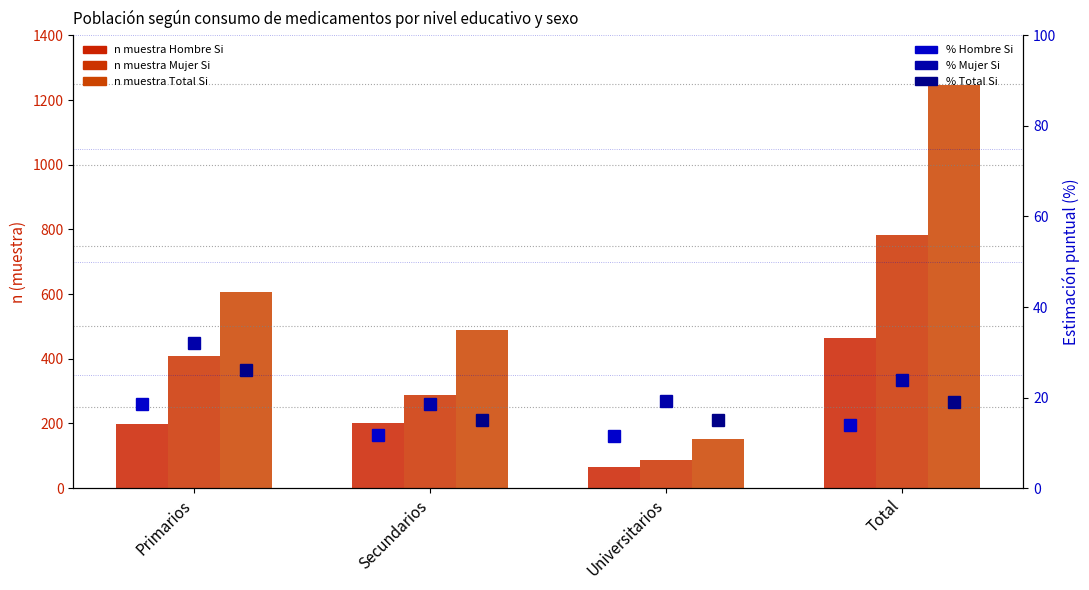

What is the approximate value of Mujer Si % at Secundarios?

18.6